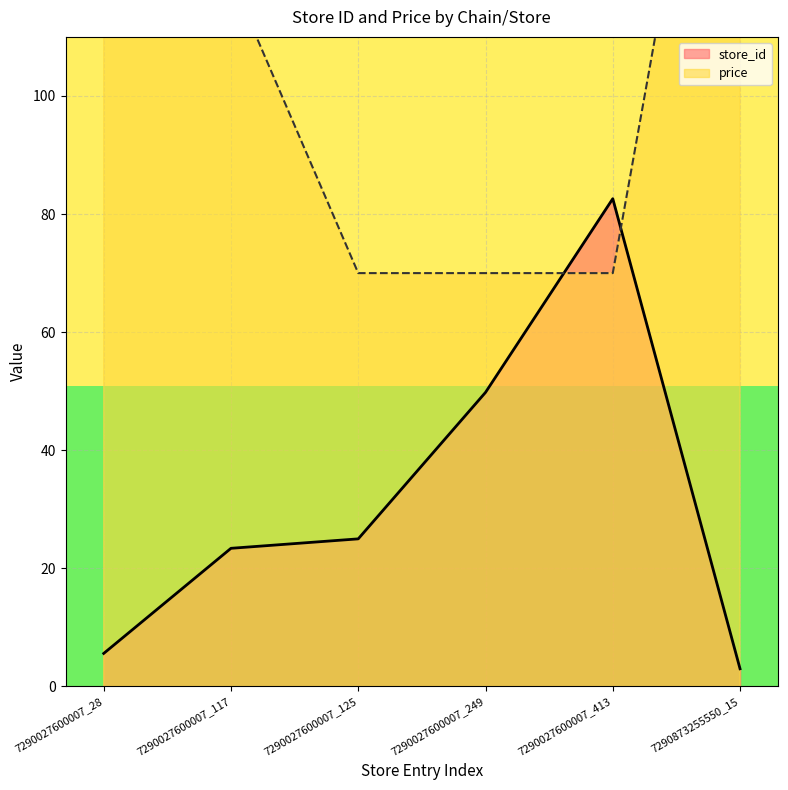

What position from the left is 7290873255550_15?

6